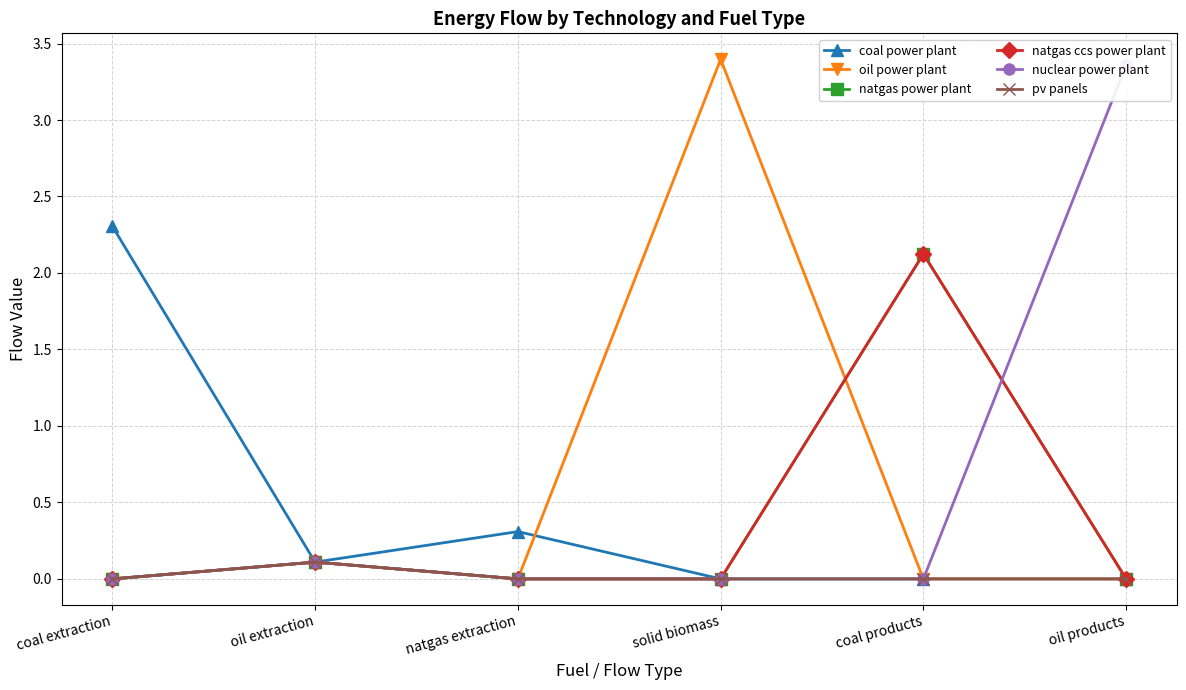

What is the sum of all pv panels values?

0.1